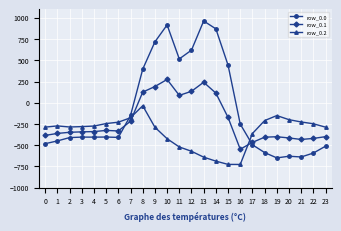

What is the value of the row_0.2 point at the 5th from the left?

-274.4